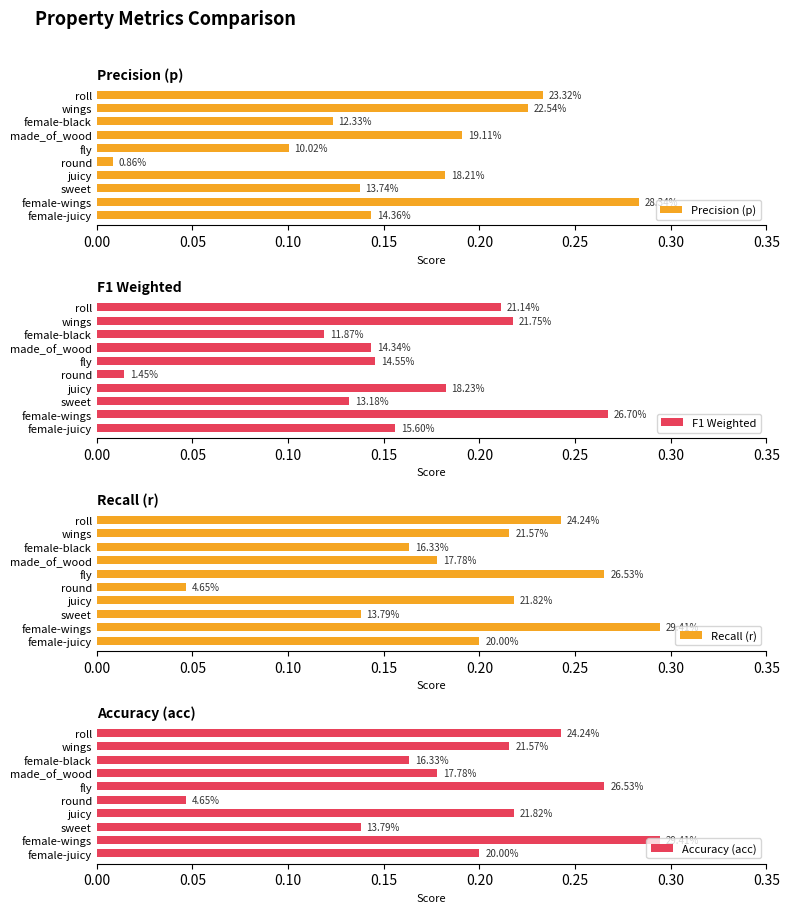

True or false: Recall (r) has a value of 0.0 at round.

True